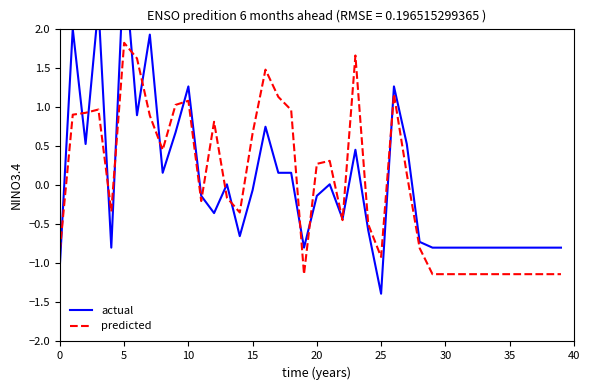

What is the approximate value of predicted at 24?

-0.5